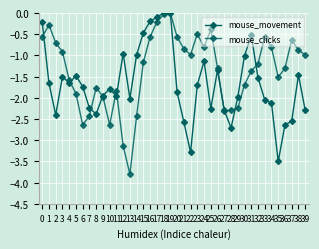

Is this an area chart (filled region under the line)?

No